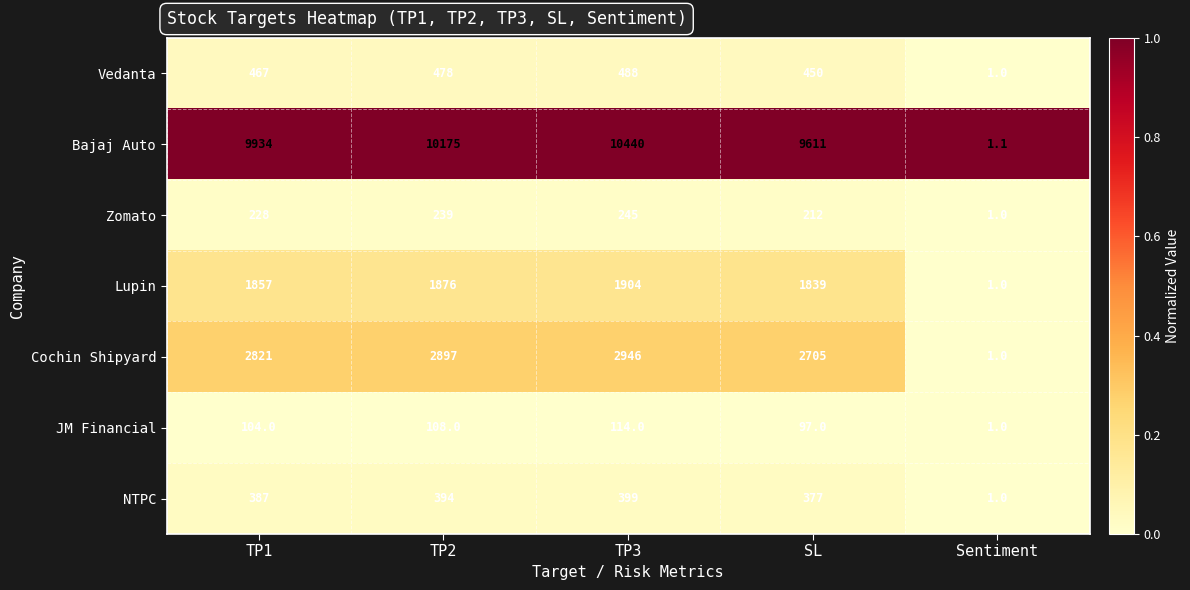

Which series has the largest total across all categories?

Bajaj Auto